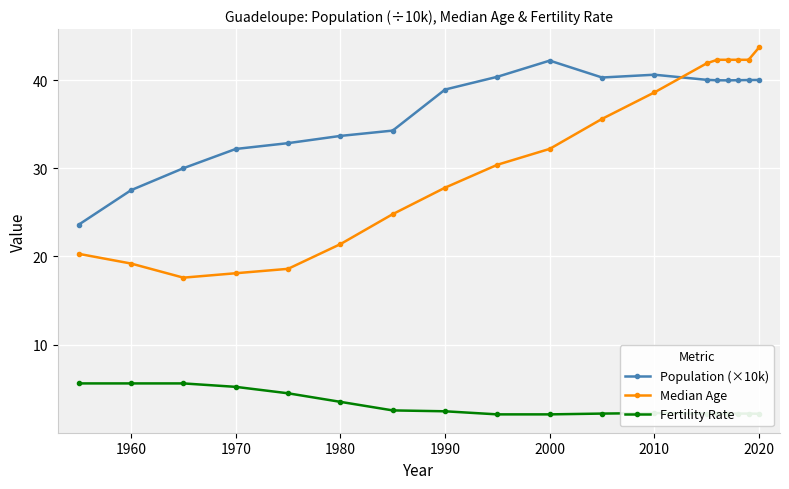

True or false: Fertility Rate and Median Age intersect in this chart.

False